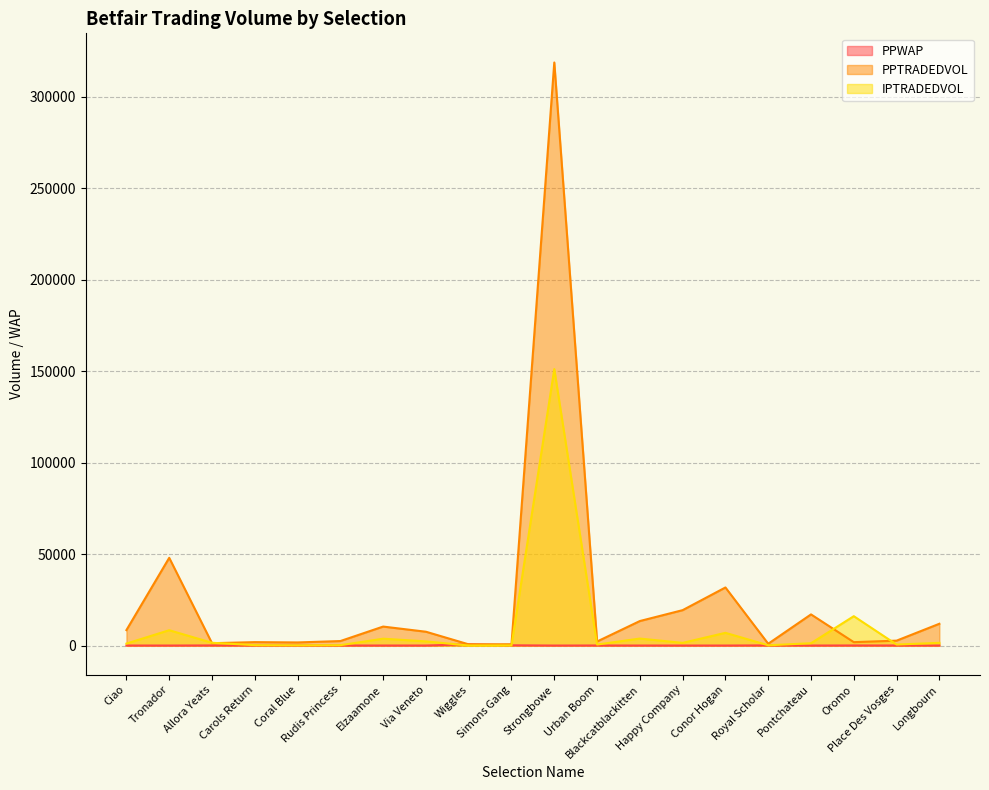

What is the label of the 12th point from the right?

Wiggles